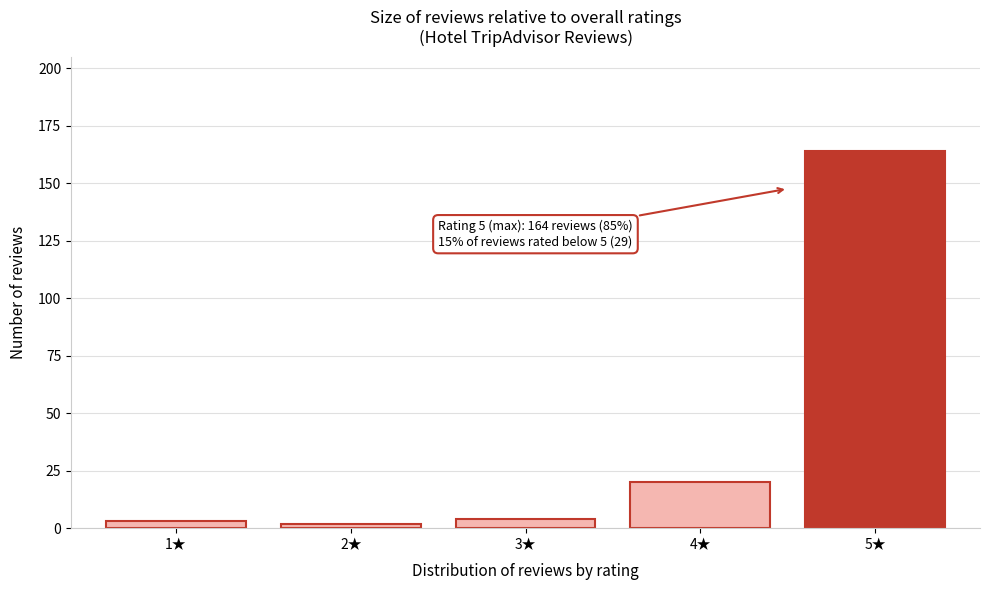

Reading left to right, list all the values displayed in this chart.

1★=3	2★=2	3★=4	4★=20	5★=164